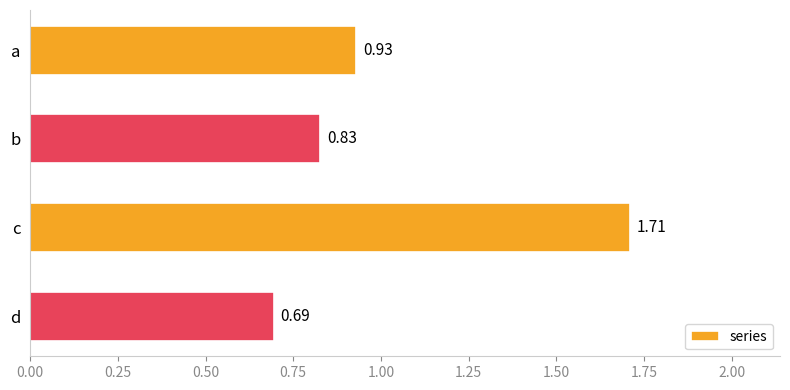

At which category does the chart reach its minimum across all series?

d